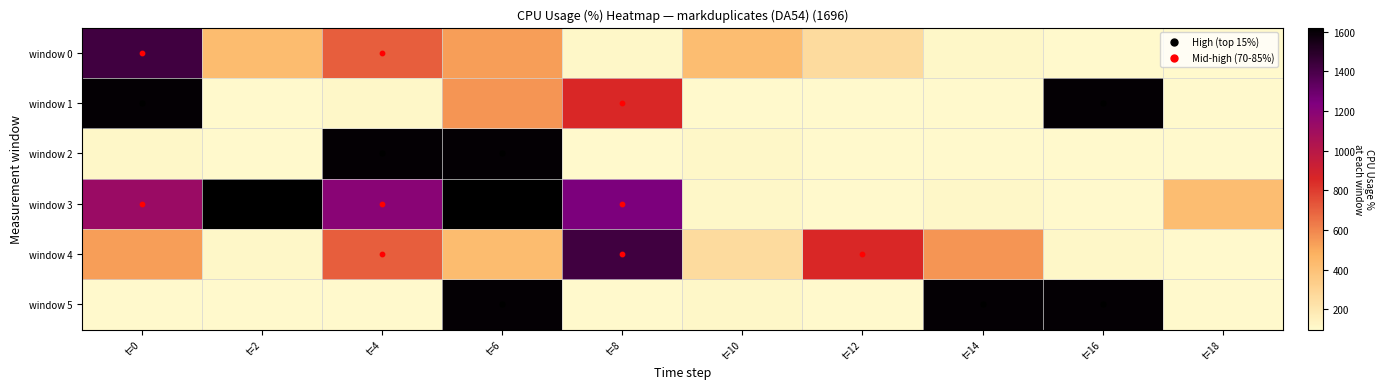

At which category is the sum across all series the highest?

t=6